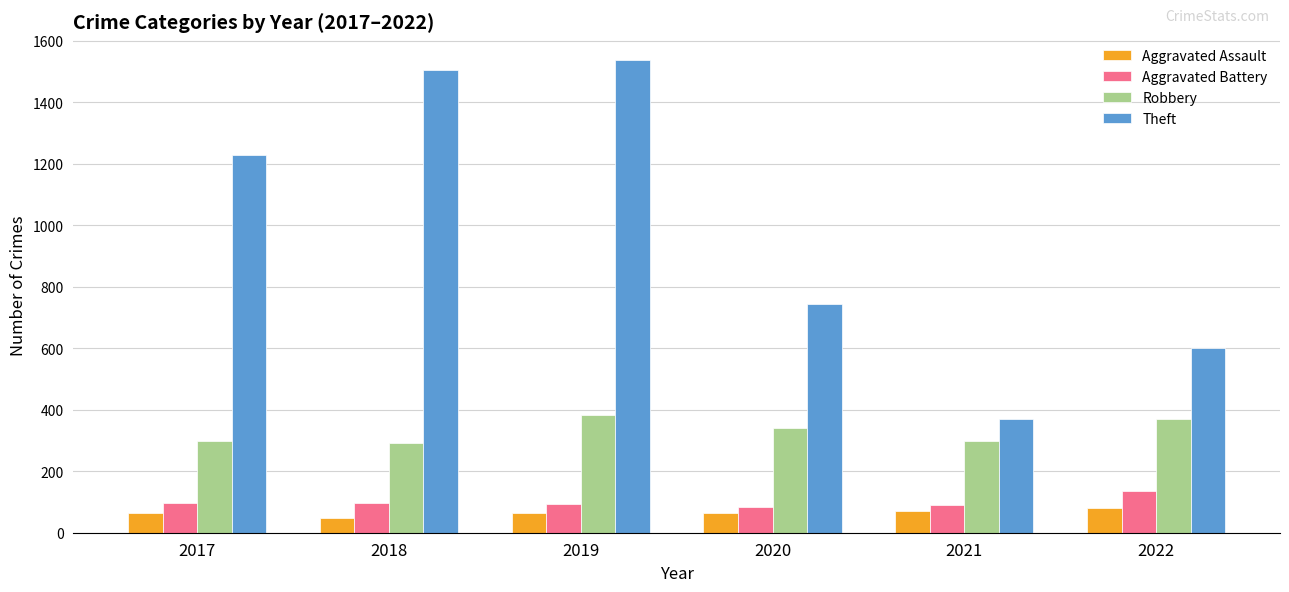

The value of Theft at 2020 is 745. True or false?

True